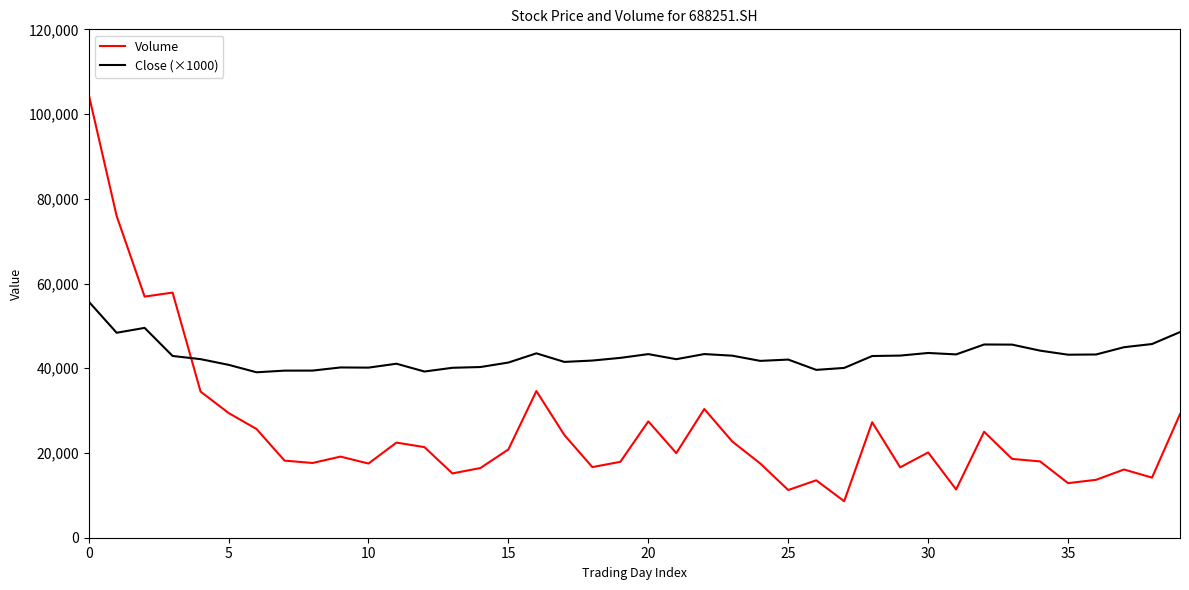

List the series in order of their peak value, lowest first.

Close (×1000), Volume